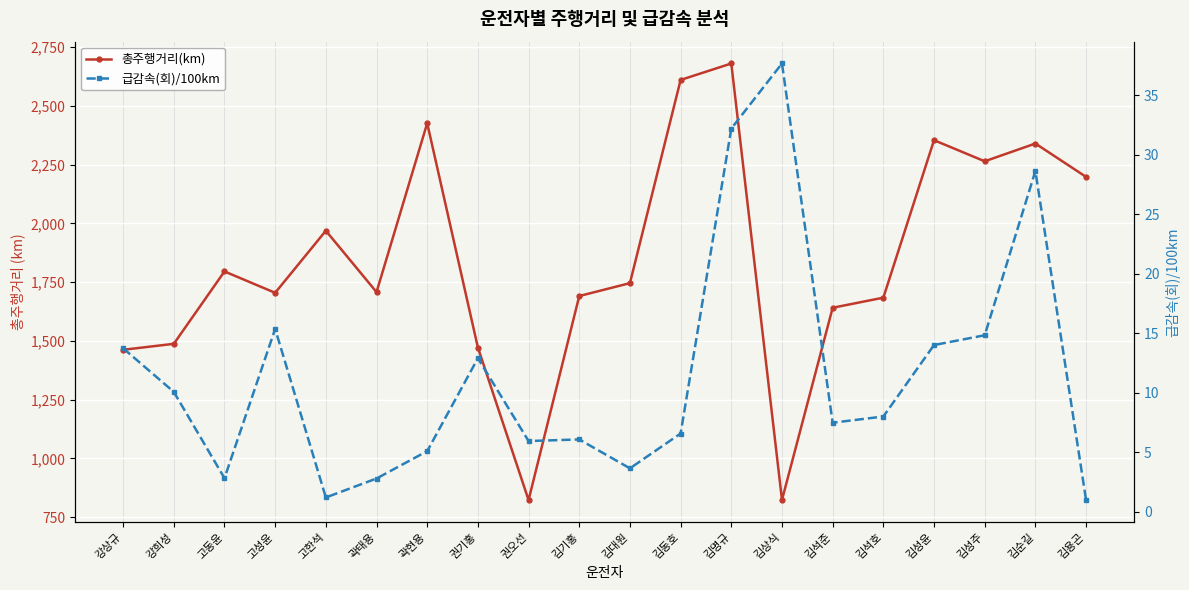

What are all the series names shown in the legend?

총주행거리(km), 급감속(회)/100km